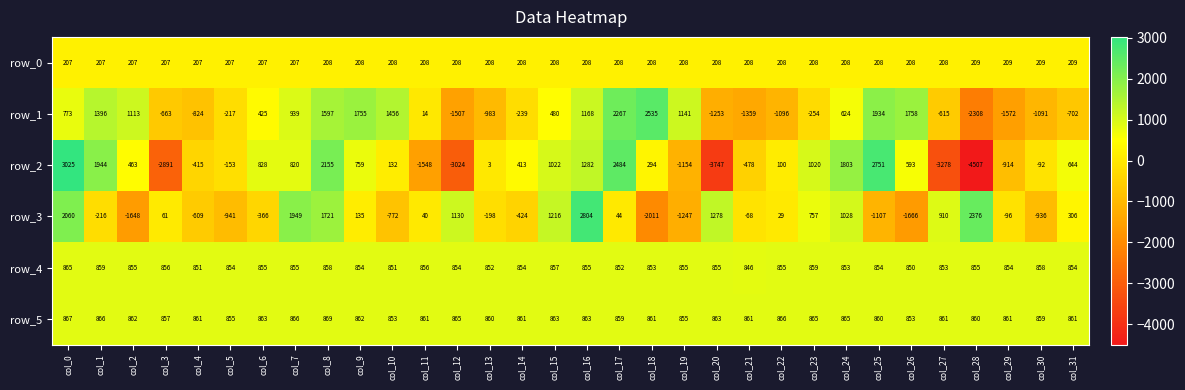

List the series in order of their peak value, highest first.

row_2, row_3, row_1, row_5, row_4, row_0